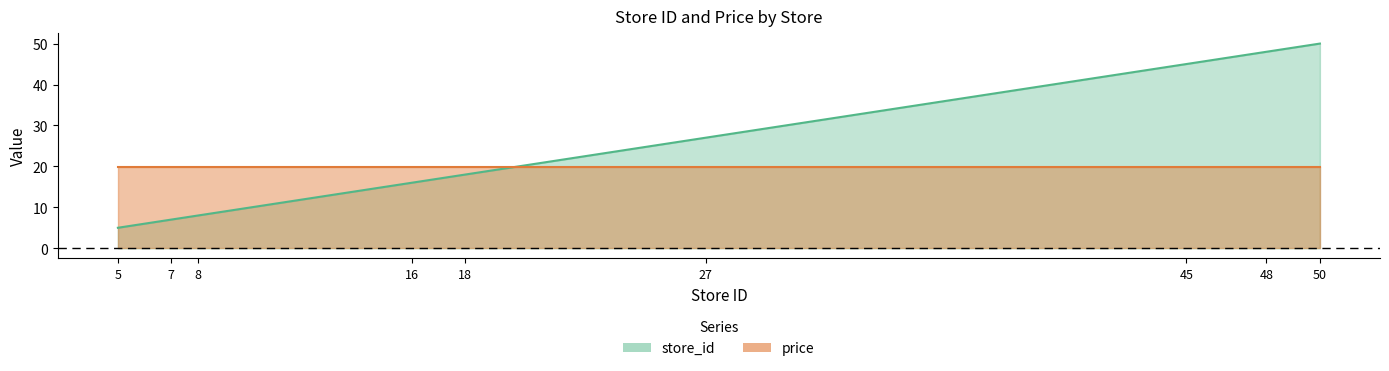

List the labels in order of value, largest first.

50, 48, 45, 27, 18, 16, 8, 7, 5